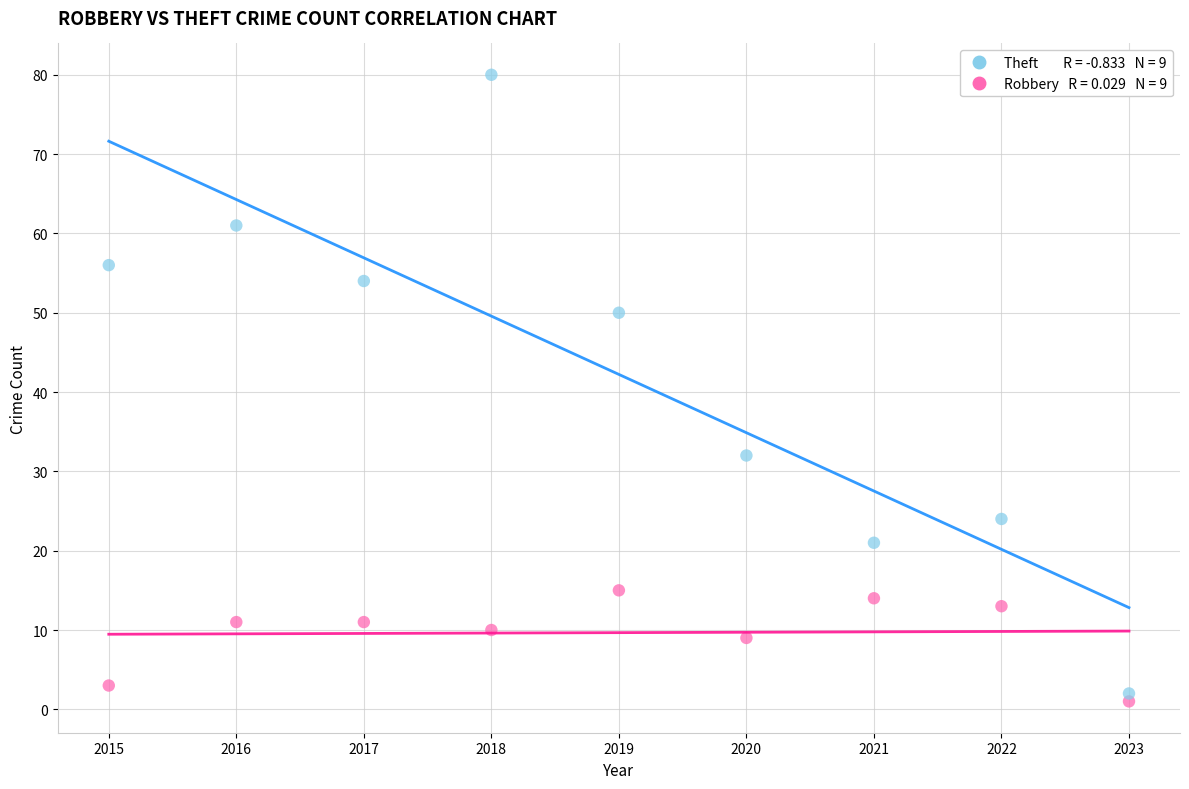

Across all data points, what is the range of Y values (max minus min)?

79